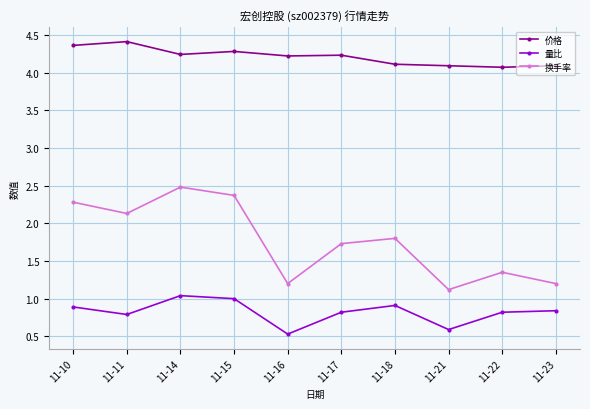

Where is 换手率 nearest to the value 1?

11-21